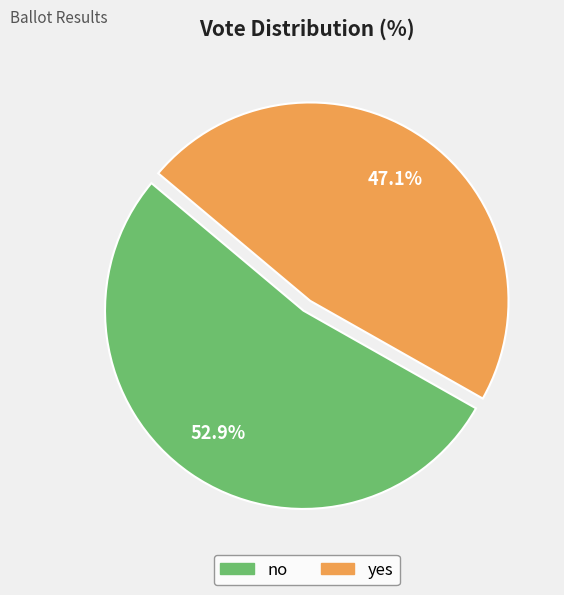

Which has a higher value, no or yes?

no